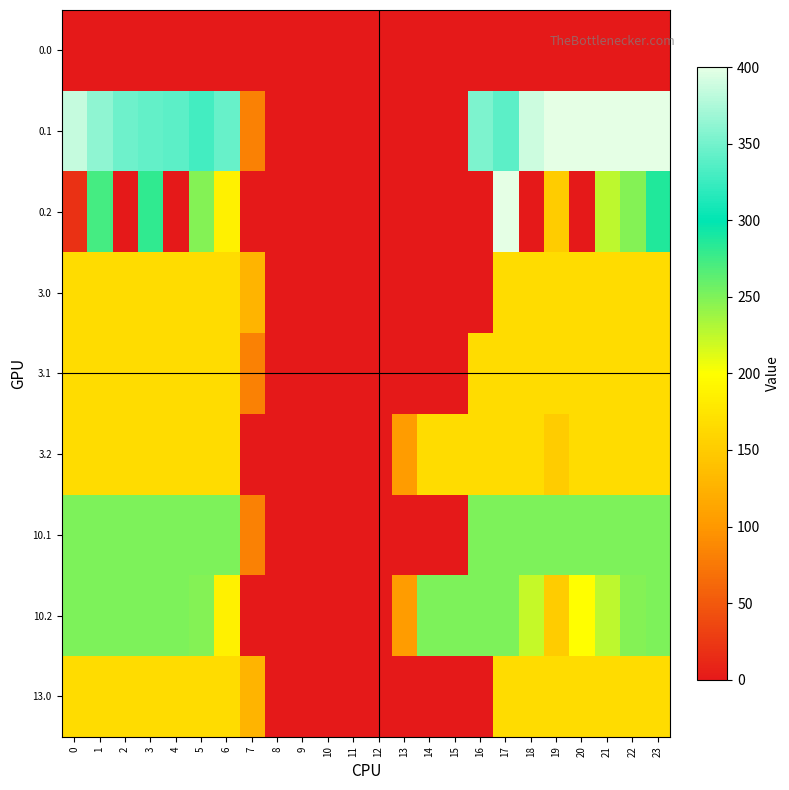

What is the spread (max minus min) of values at 23?

399.4